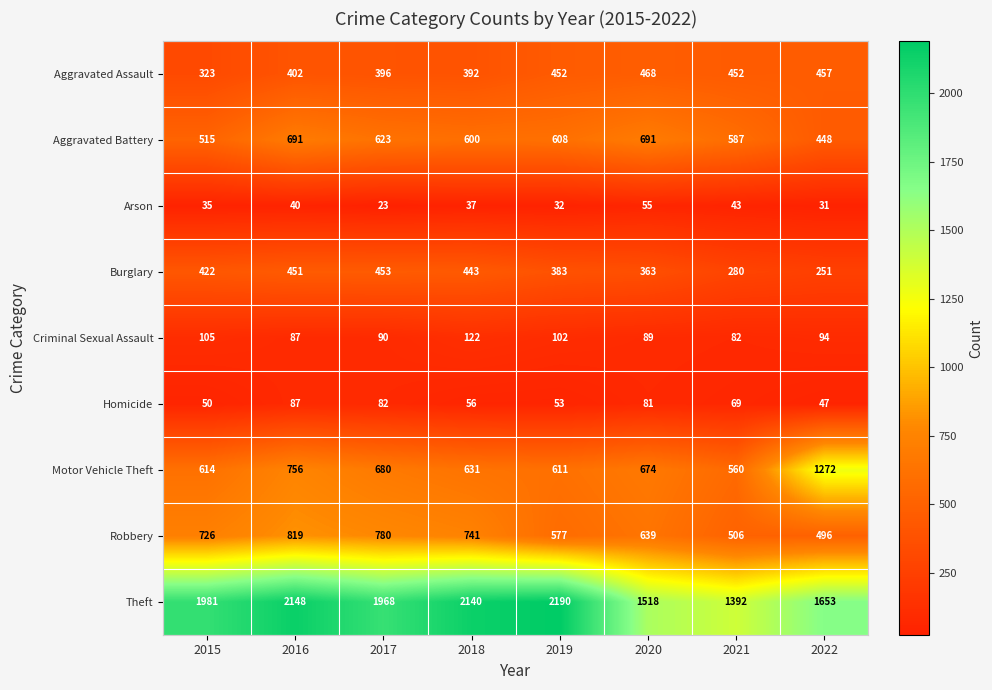

What is the difference between the maximum and minimum values in the Robbery series?

323